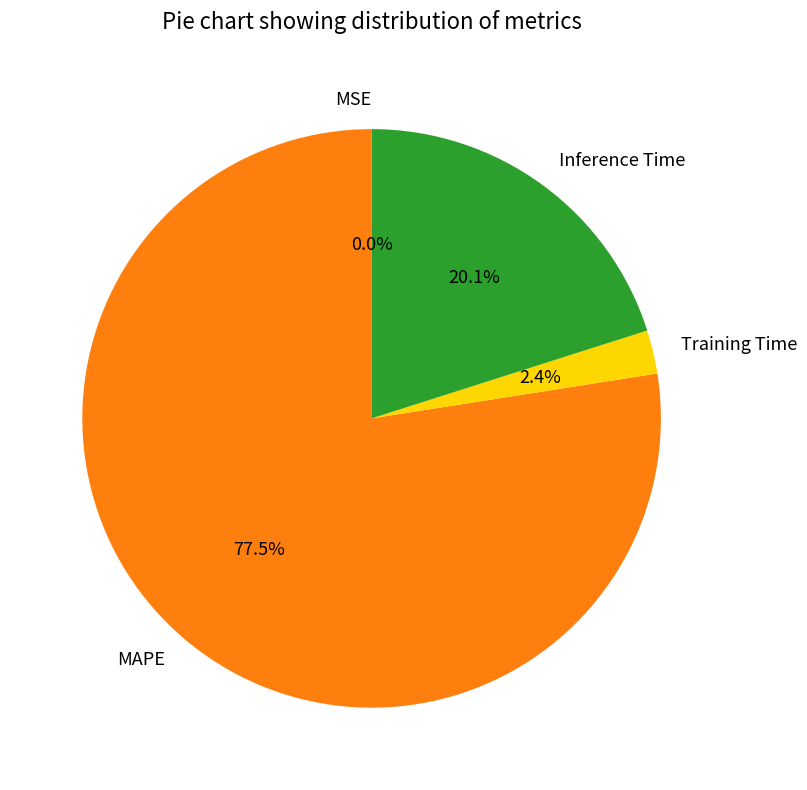

What percentage do MAPE and Inference Time together represent?

97.6%